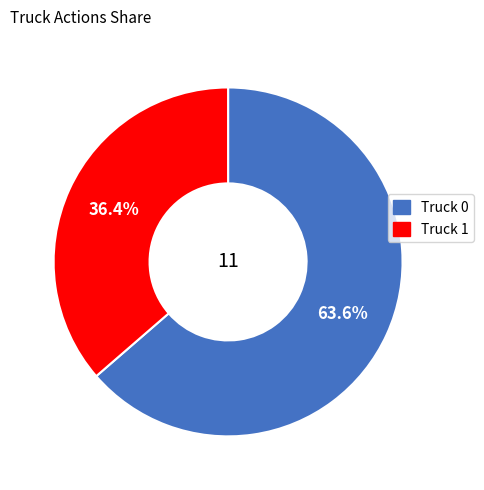

What percentage do Truck 1 and Truck 0 together represent?

100.0%